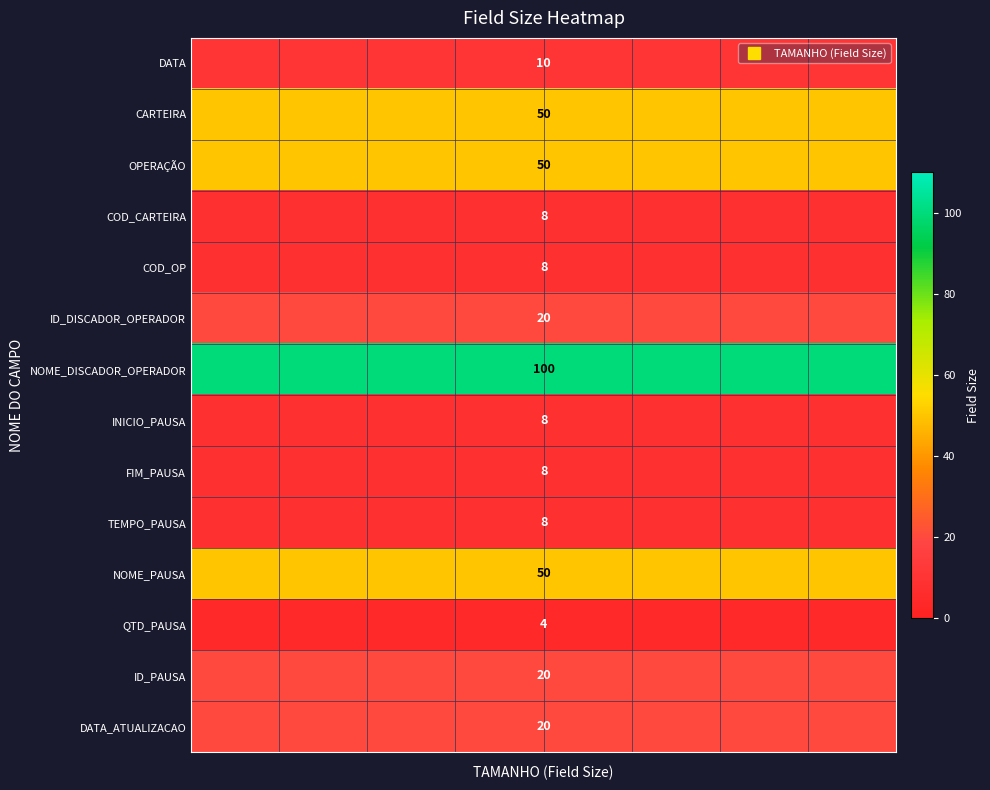

What is the sum of all ID_PAUSA values?

160